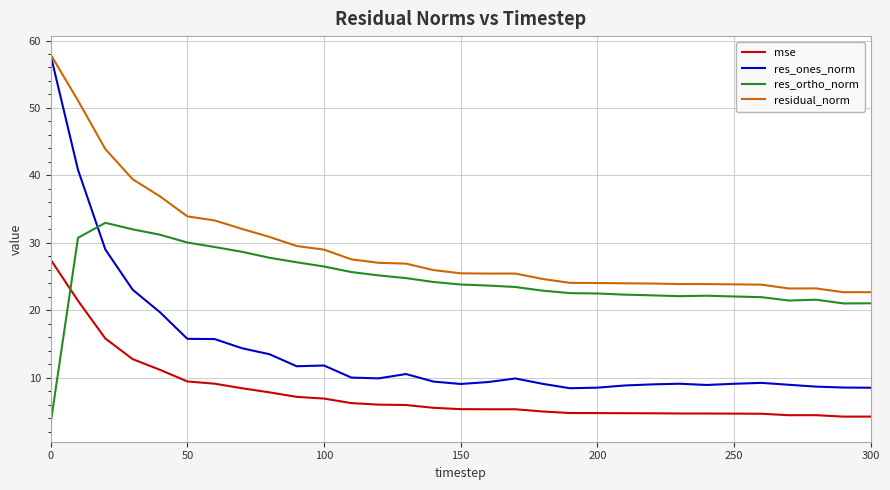

Which series has the largest range (max minus min)?

res_ones_norm